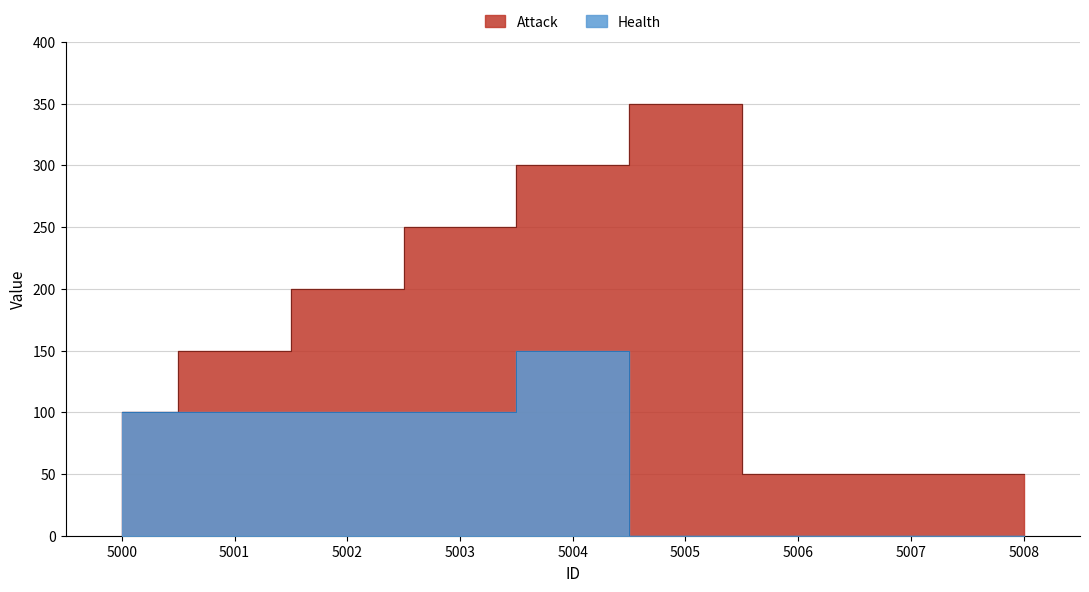

What is the total value across all series at 5004?

450